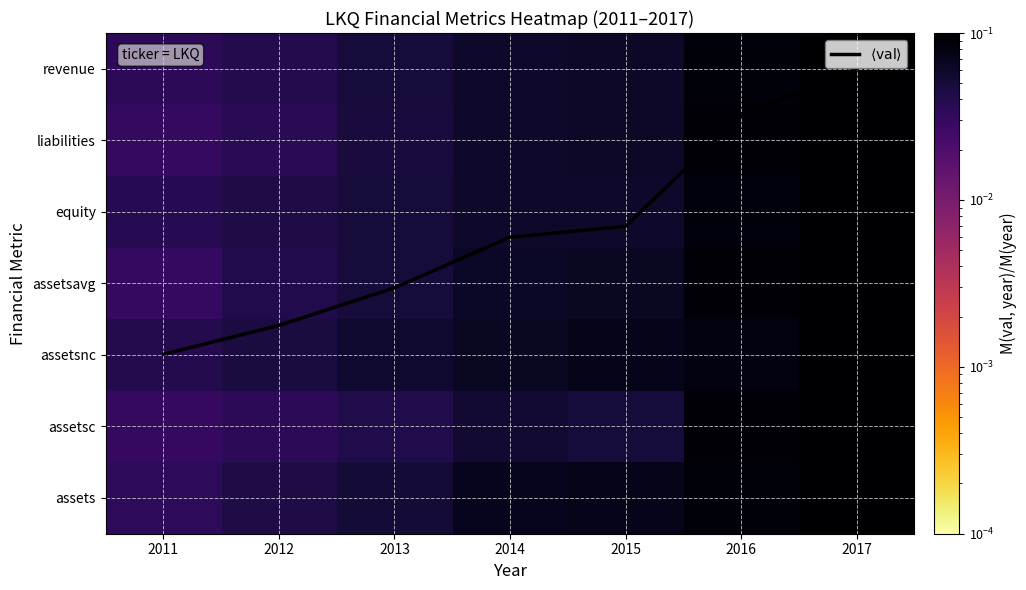

Which series changed the most between 2012 and 2014?

$\langle \mathrm{val} \rangle$